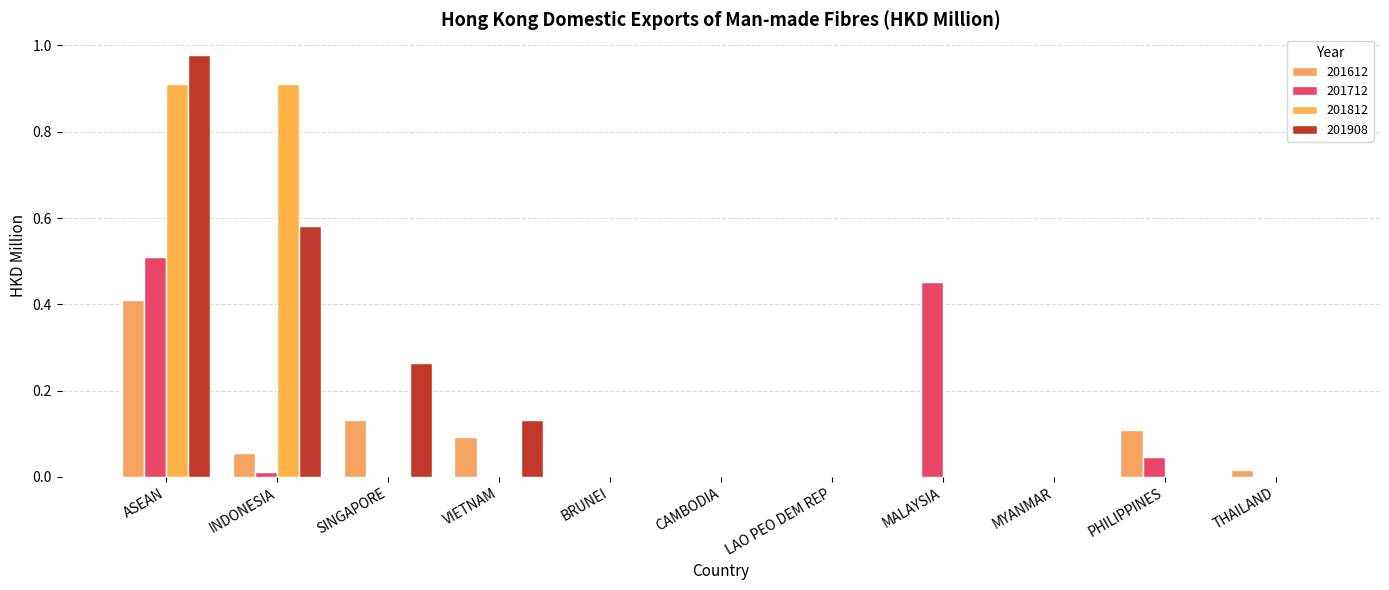

Rank the series at SINGAPORE from lowest to highest value.

201712, 201812, 201612, 201908